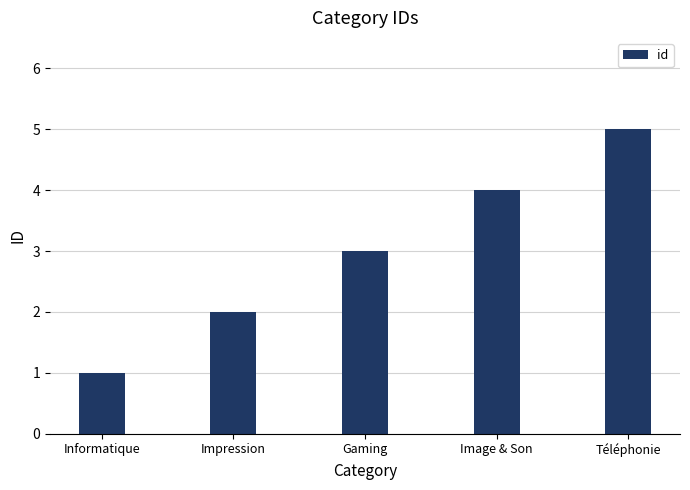

What is the difference between the values at Image & Son and Téléphonie?

1